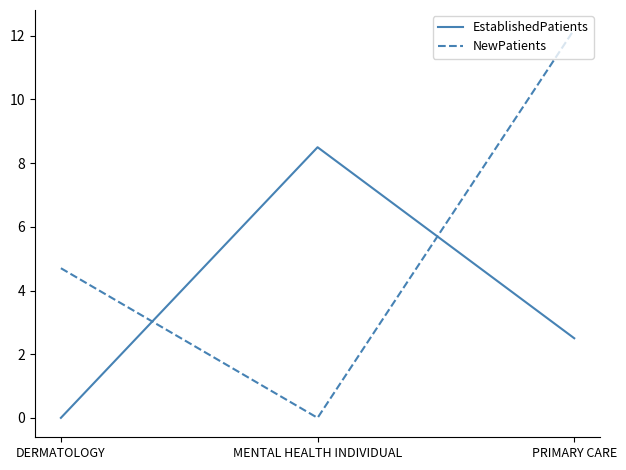

Rank the series by their average value, from lowest to highest.

EstablishedPatients, NewPatients